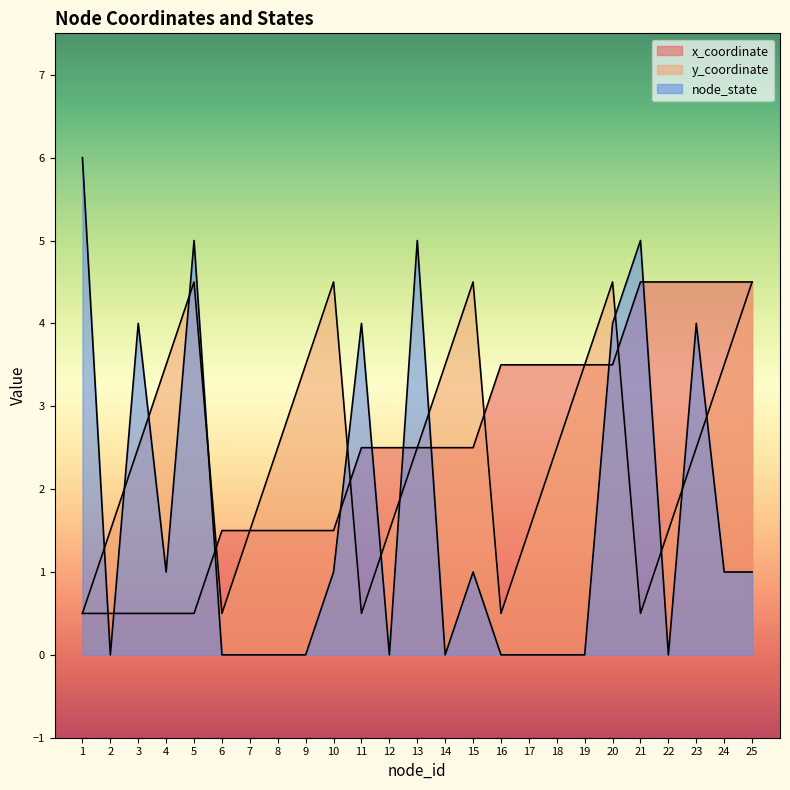

Rank the categories by node_state value from highest to lowest.

1, 5, 13, 21, 3, 11, 20, 23, 4, 10, 15, 24, 25, 2, 6, 7, 8, 9, 12, 14, 16, 17, 18, 19, 22